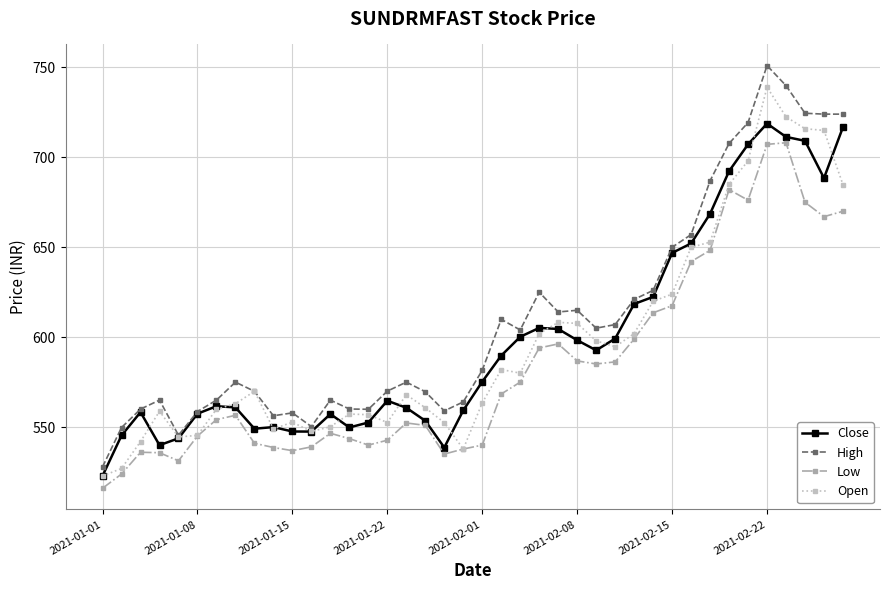

At how many categories does at least one series exceed 630?

10